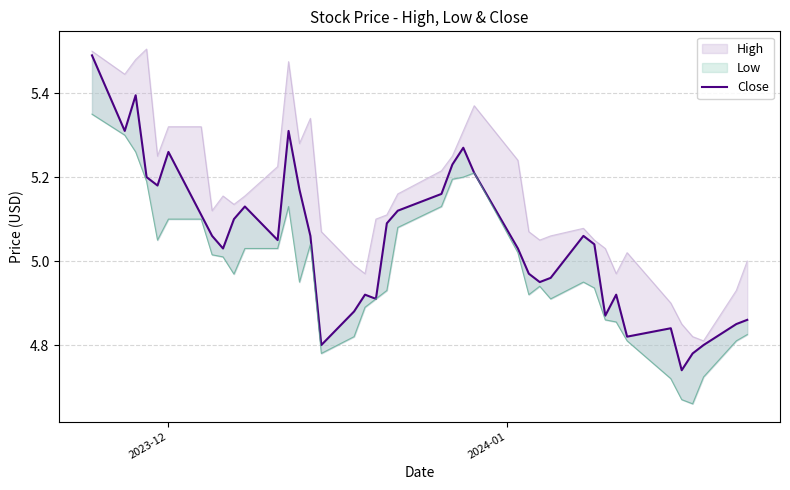

How many values are below 5?

16